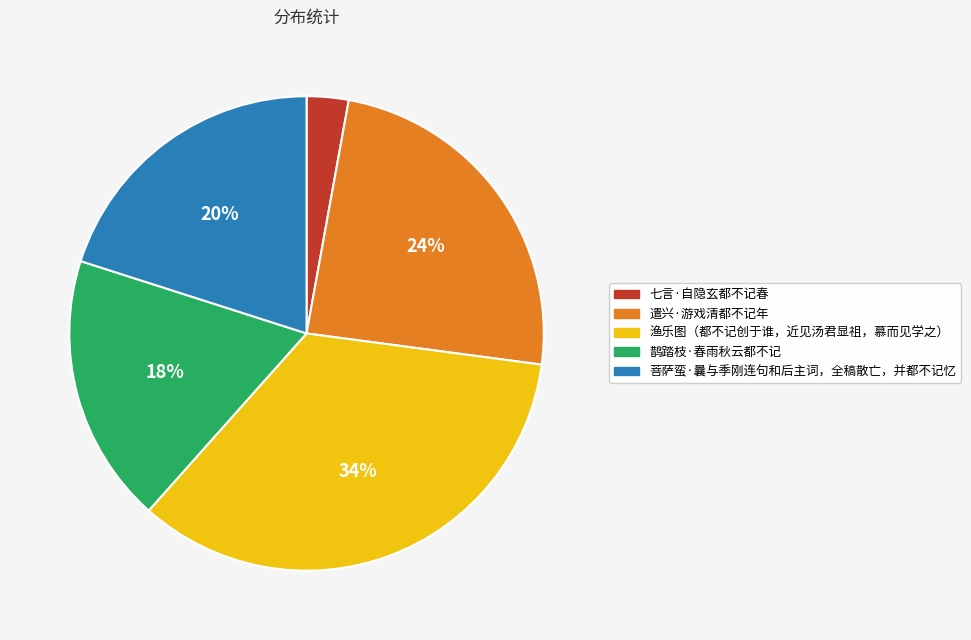

Which category has the biggest portion of the pie?

渔乐图（都不记创于谁，近见汤君显祖，慕而见学之）